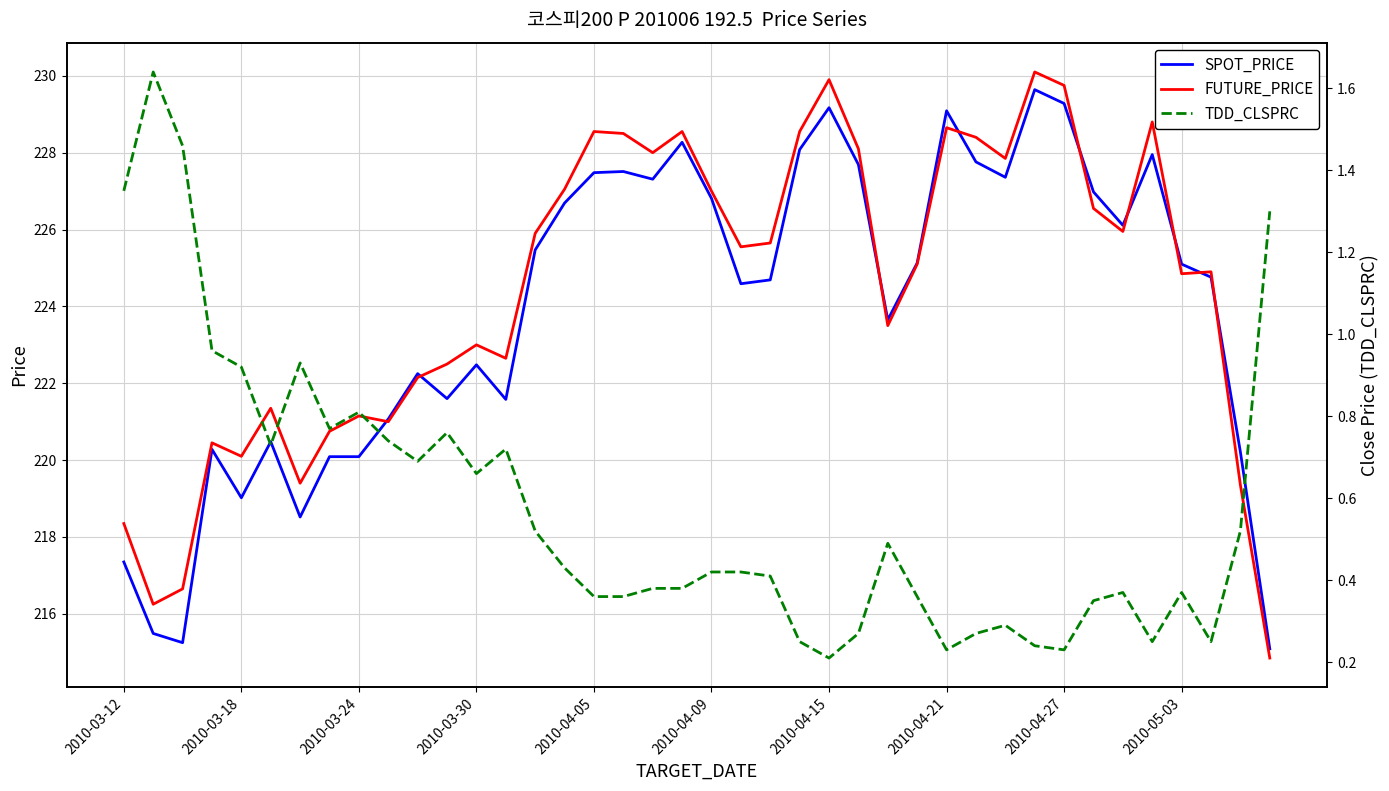

The FUTURE_PRICE series shows 218.3 at 2010-03-12. True or false?

True